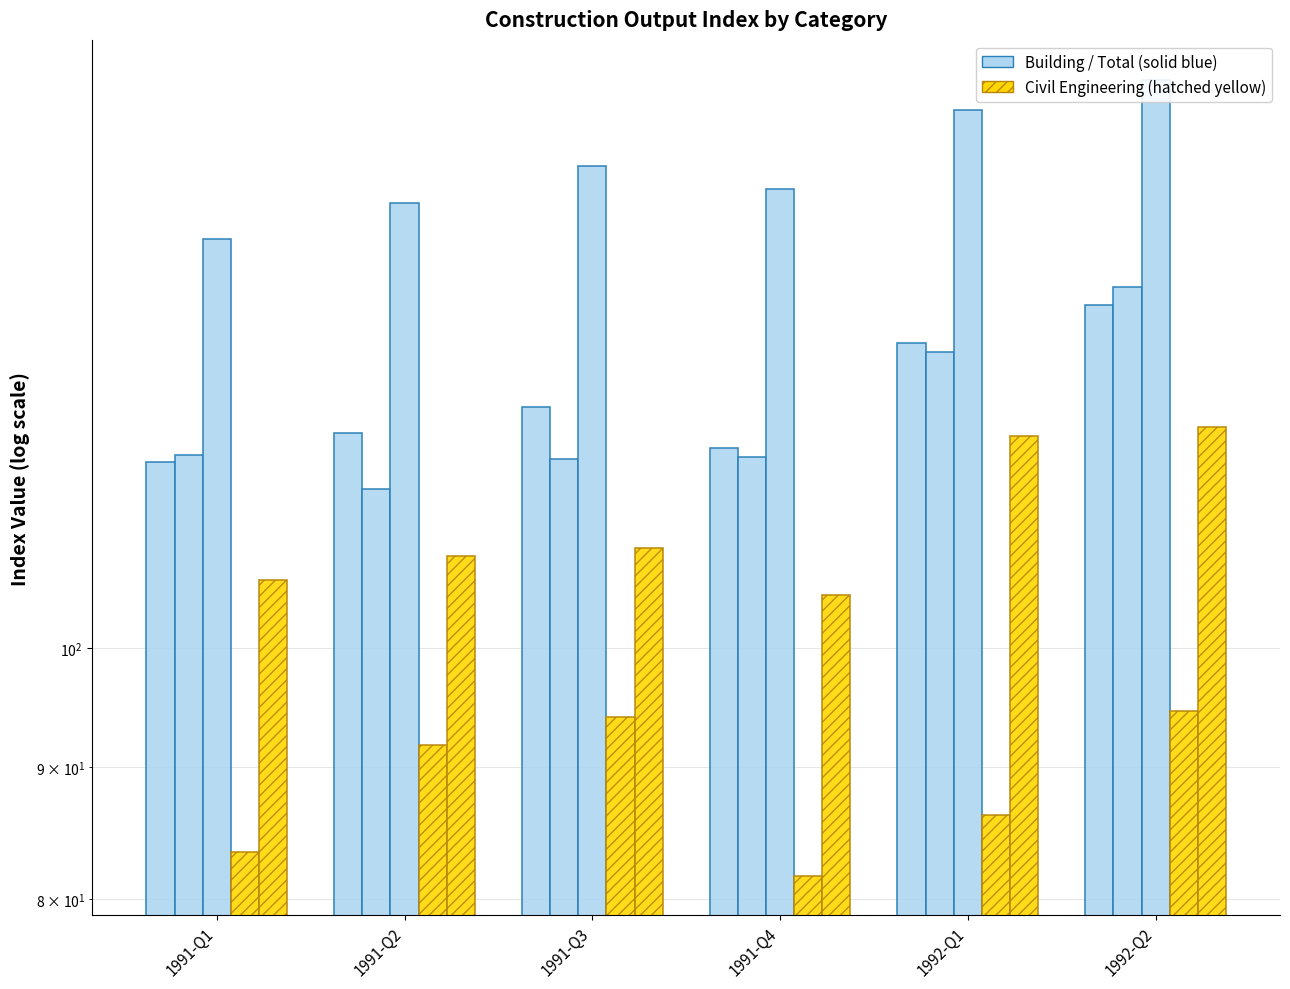

Reading left to right, transcribe all the data shown in this chart.

Total//Total: 1991-Q1=118.0	1991-Q2=121.1	1991-Q3=123.9	1991-Q4=119.5	1992-Q1=131.2	1992-Q2=135.7
Building construction//Dwelling: 1991-Q1=118.8	1991-Q2=115.2	1991-Q3=118.3	1991-Q4=118.5	1992-Q1=130.1	1992-Q2=137.9
Building construction//excluding dwelli: 1991-Q1=143.9	1991-Q2=148.6	1991-Q3=153.6	1991-Q4=150.5	1992-Q1=161.4	1992-Q2=165.8
Civil engineering//Roads: 1991-Q1=83.4	1991-Q2=91.8	1991-Q3=94.1	1991-Q4=81.7	1992-Q1=86.2	1992-Q2=94.6
Civil engineering//excluding roads: 1991-Q1=106.3	1991-Q2=108.6	1991-Q3=109.3	1991-Q4=104.9	1992-Q1=120.8	1992-Q2=121.8